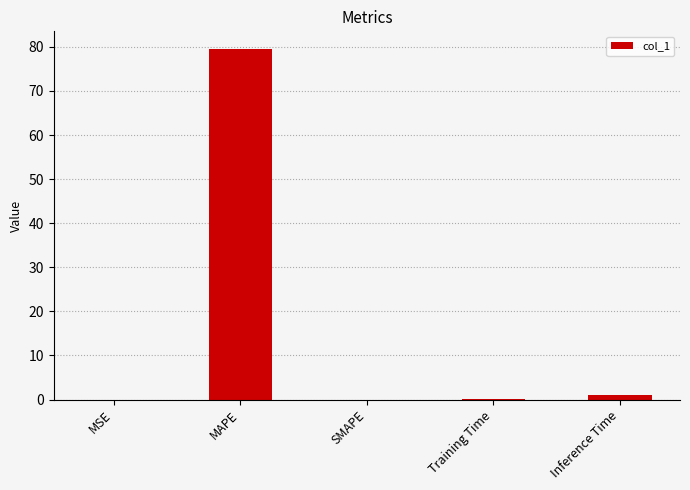

The chart shows a value of 27.7 at SMAPE. True or false?

False